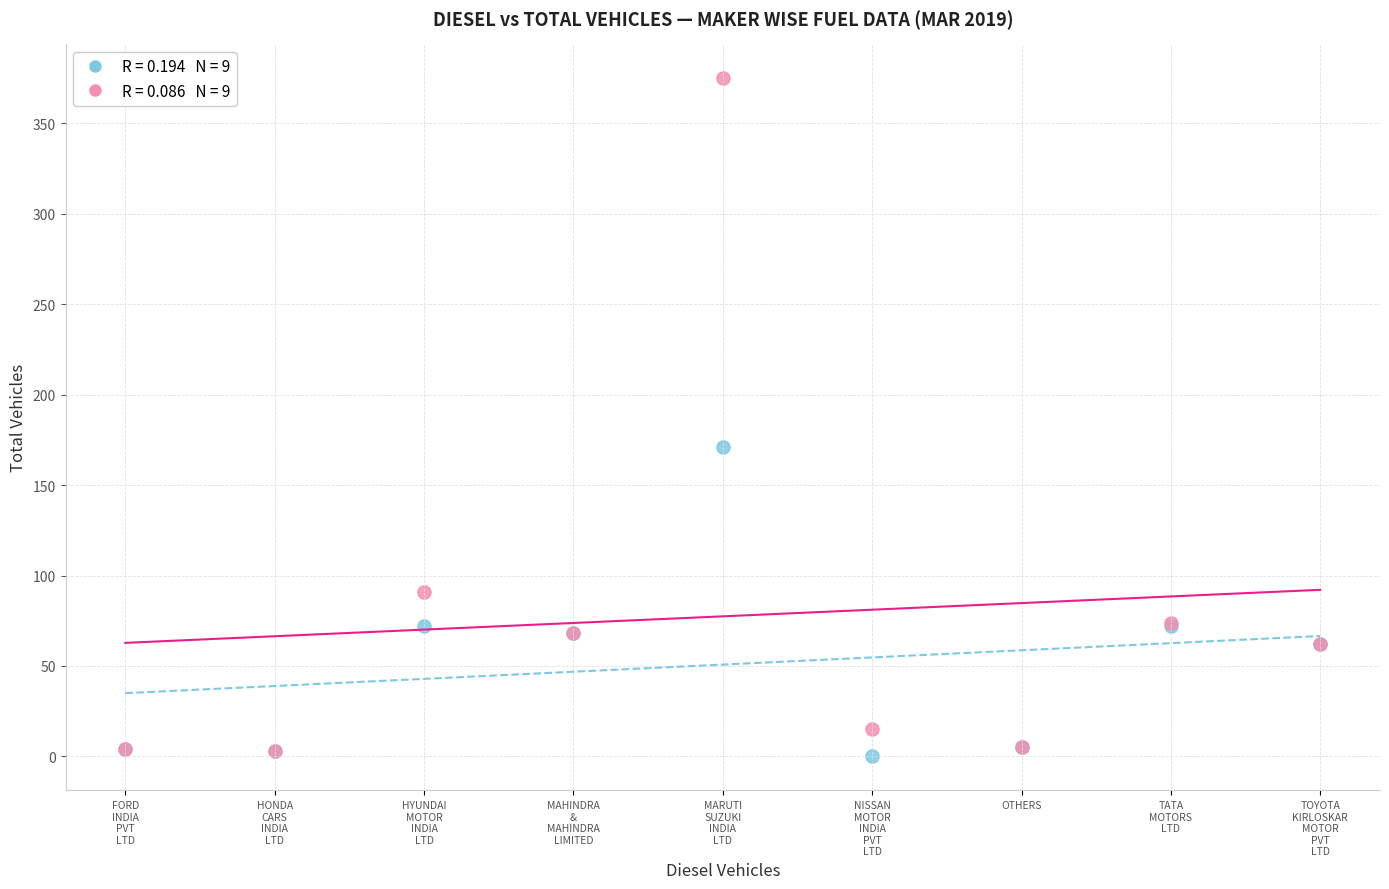

Across all series, what Y value is closest to 187?

171